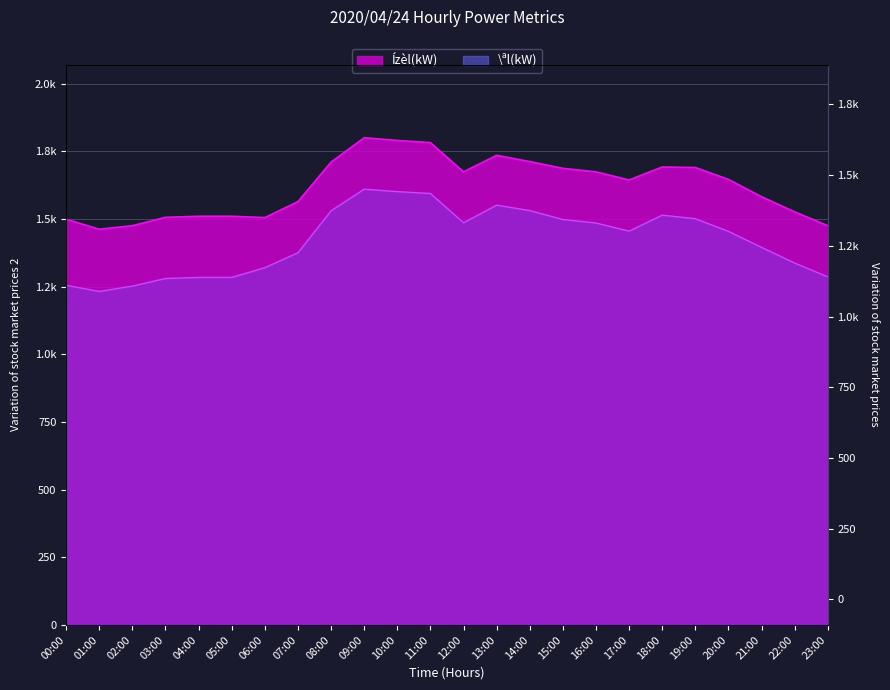

How many interior local valleys does the \ªl(kW) series have?

3